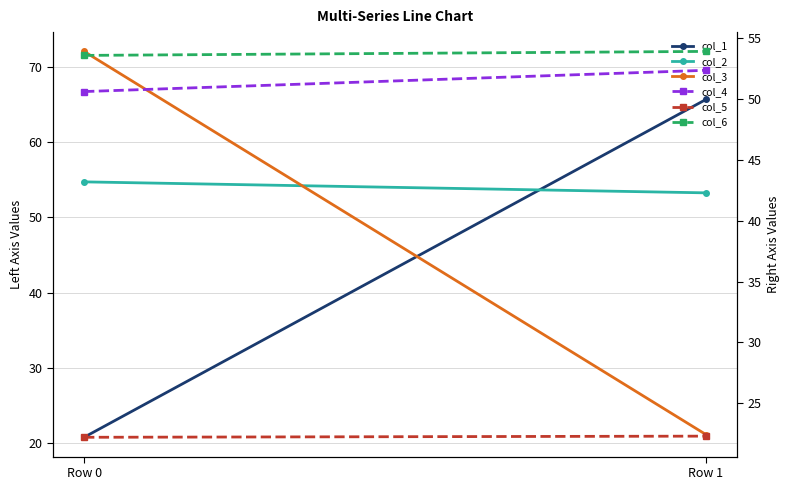

Is the value of col_2 at Row 1 greater than the value of col_6 at Row 1?

No